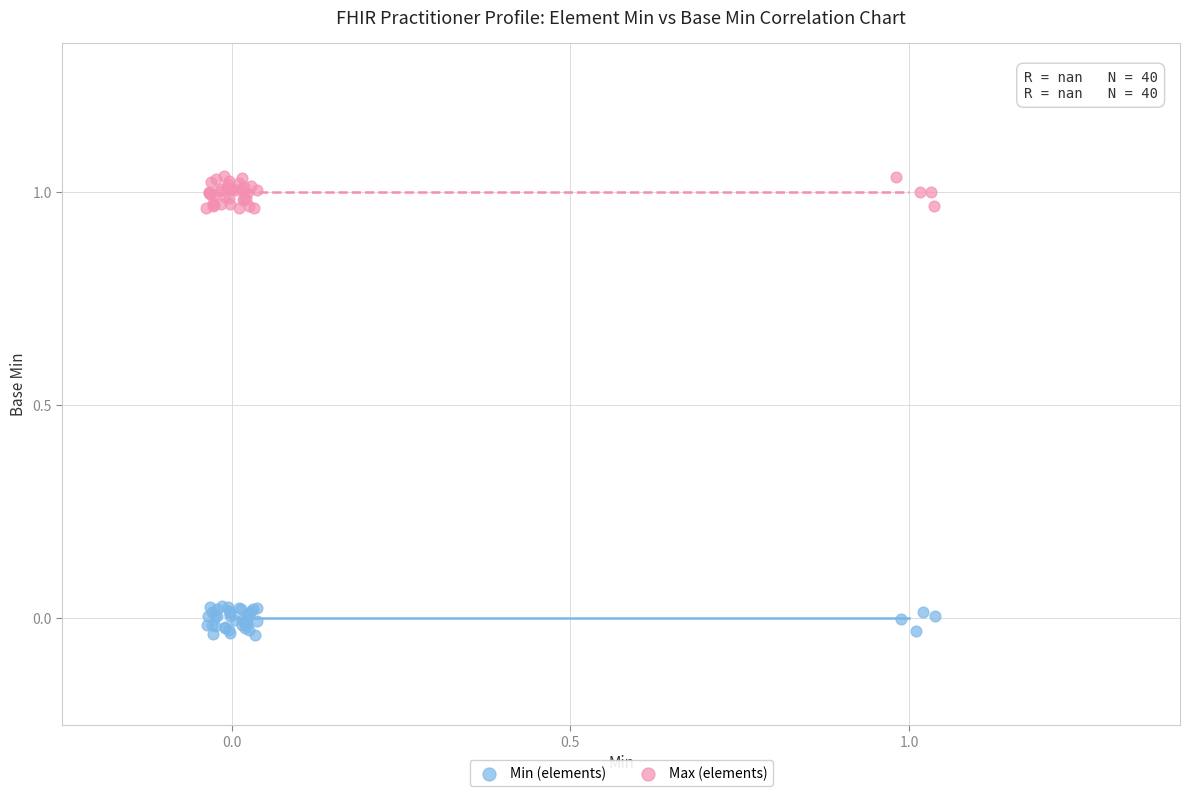

Which series contains the highest Y value?

Max (elements)